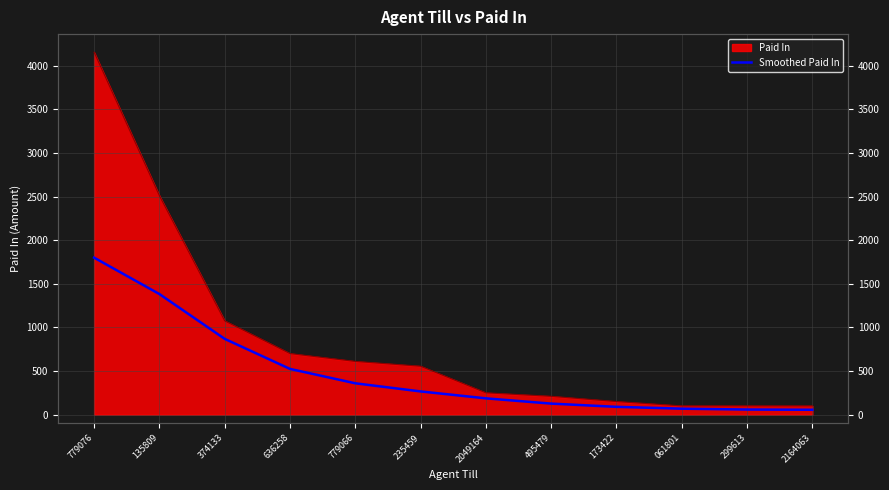

Does the chart display data point markers on the line(s)?

No